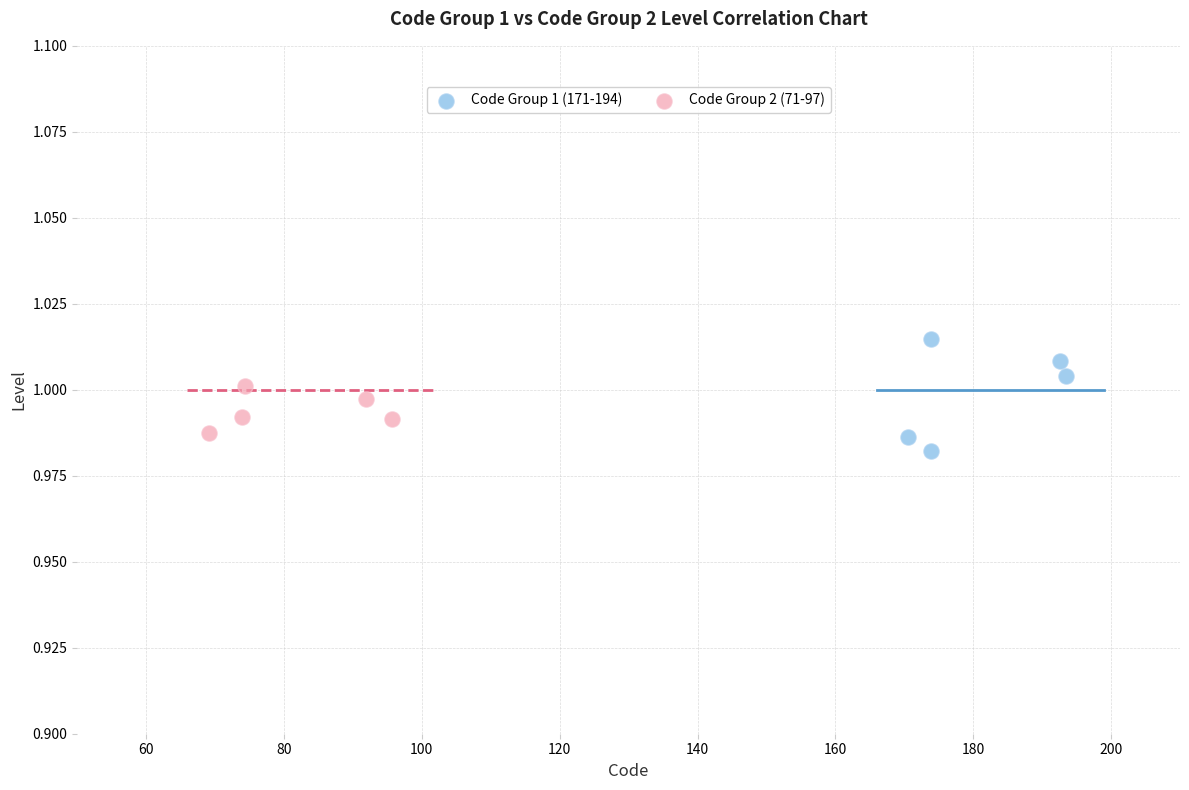

Which series has the widest spread of Y values?

Code Group 1 (171-194)